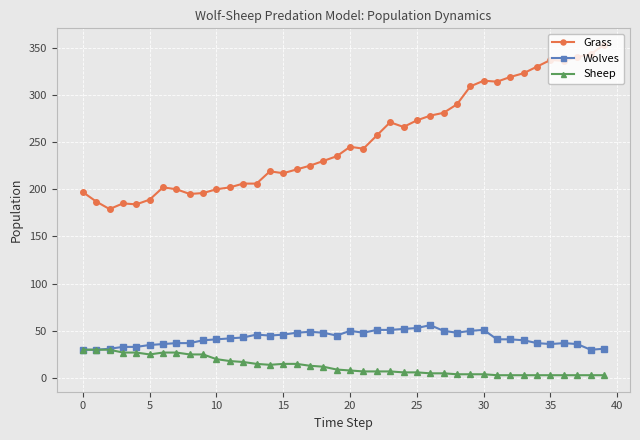

Which series has the widest spread of values?

Grass